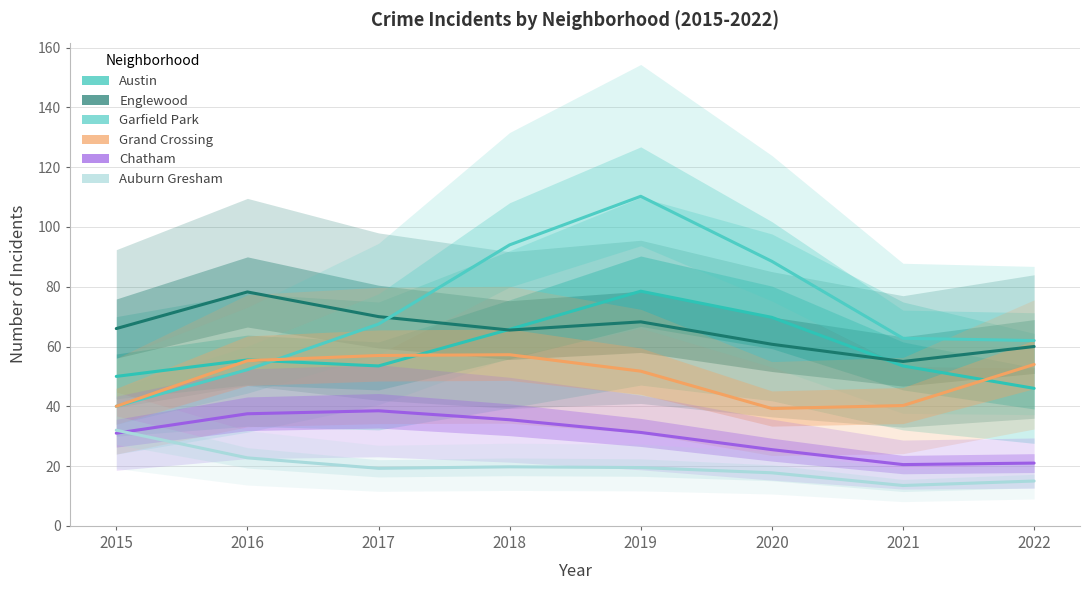

Reading left to right, list all the values displayed in this chart.

Austin: 2015=50.0	2016=55.5	2017=53.5	2018=65.8	2019=78.5	2020=69.8	2021=53.5	2022=46.0
Englewood: 2015=66.0	2016=78.2	2017=70.0	2018=65.5	2019=68.2	2020=60.8	2021=55.0	2022=60.0
Garfield Park: 2015=40.0	2016=52.2	2017=67.5	2018=94.0	2019=110.2	2020=88.5	2021=62.8	2022=62.0
Grand Crossing: 2015=40.0	2016=55.2	2017=57.0	2018=57.2	2019=51.8	2020=39.2	2021=40.2	2022=54.0
Chatham: 2015=31.0	2016=37.5	2017=38.5	2018=35.5	2019=31.2	2020=25.5	2021=20.5	2022=21.0
Auburn Gresham: 2015=32.0	2016=22.8	2017=19.2	2018=19.8	2019=19.5	2020=17.8	2021=13.5	2022=15.0